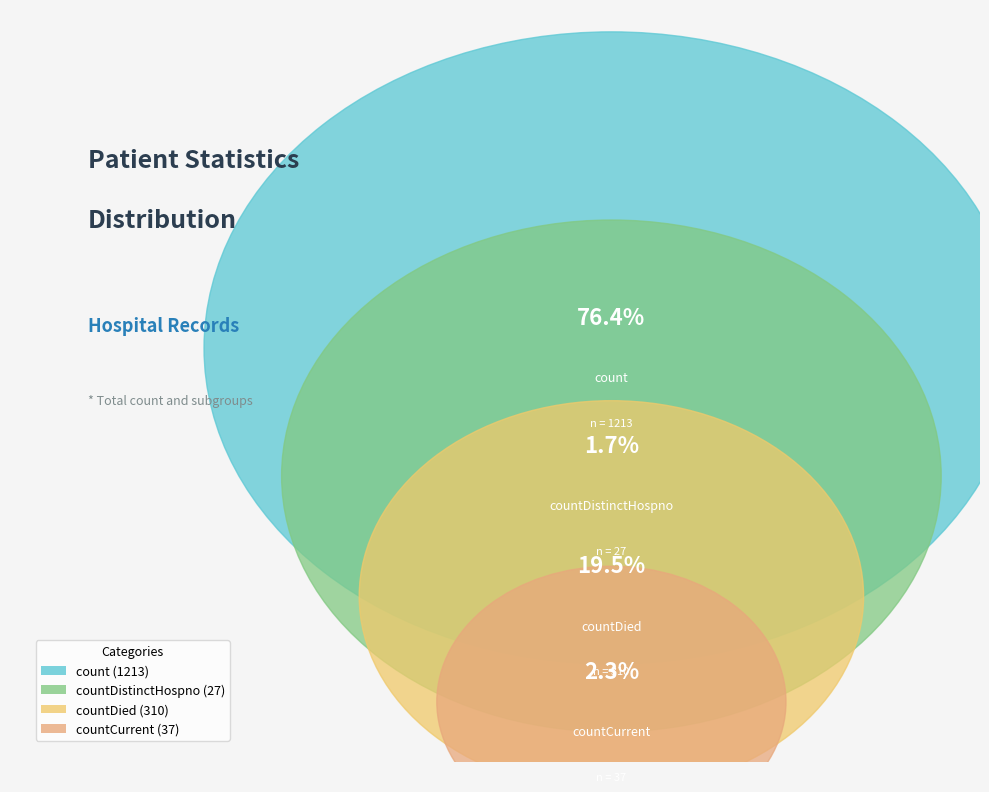

How much of the chart is everything except countDistinctHospno?

98.3%